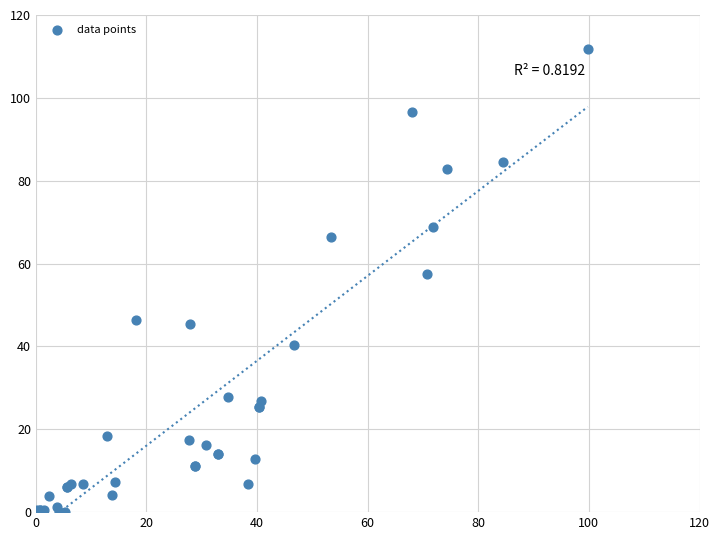

What Y value in the scatter plot is closest to 55?

57.5